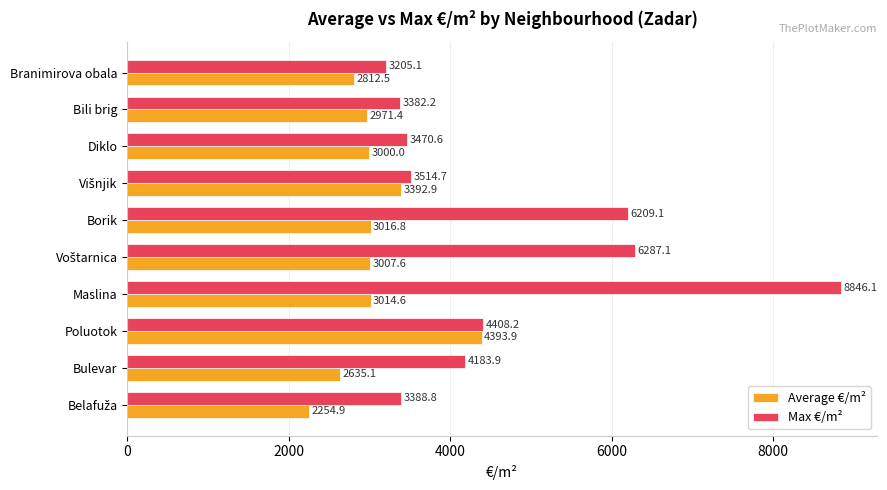

Which series has the largest total across all categories?

Max €/m²